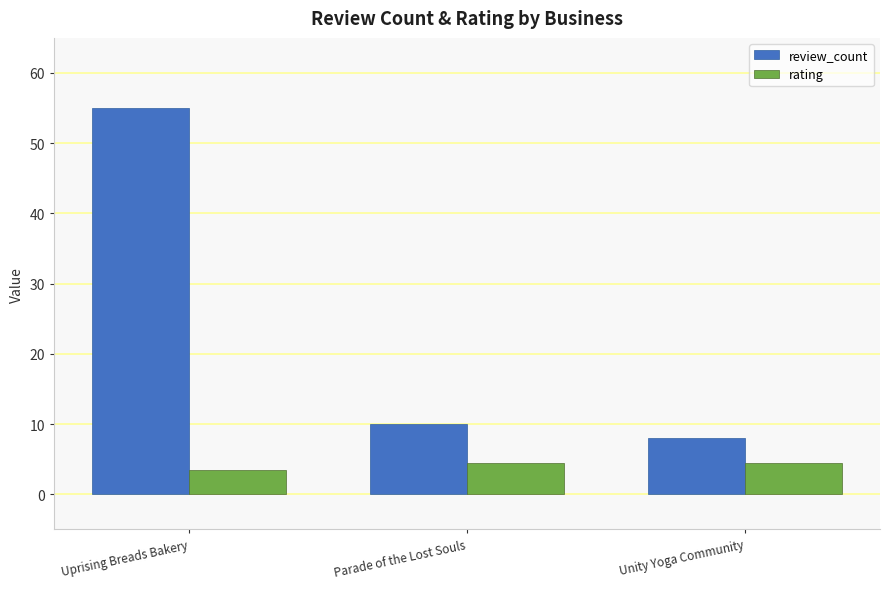

Where does the rating series first go above 4?

Parade of the Lost Souls